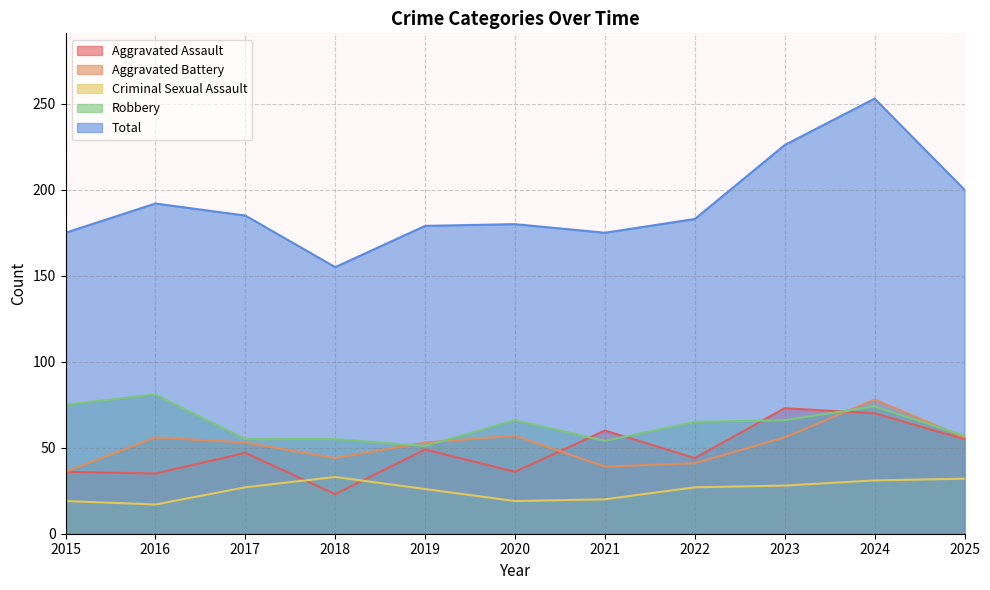

What is the average value of the Aggravated Assault series?

48